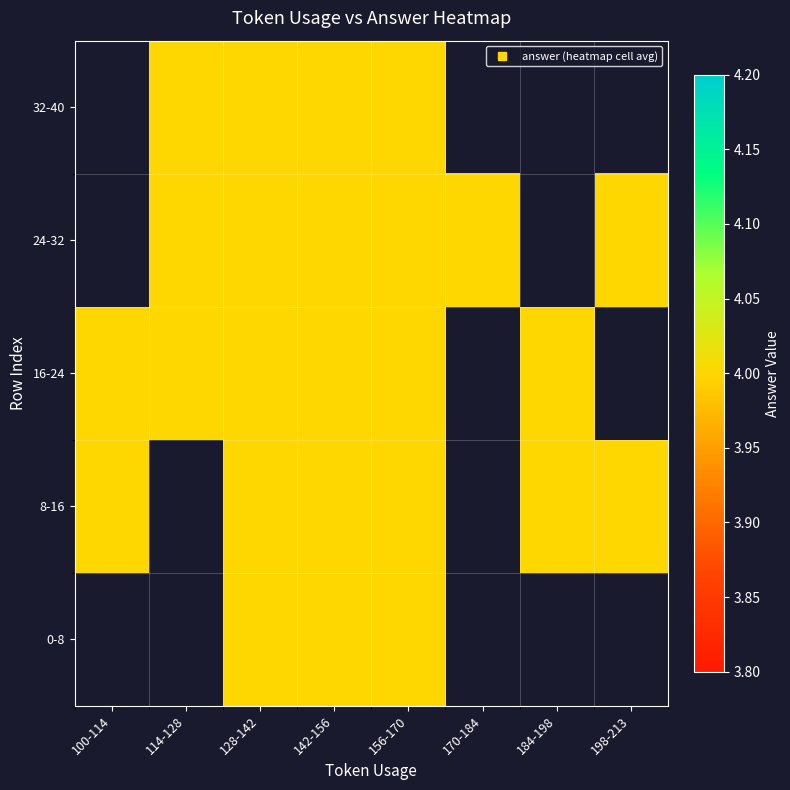

How many values in 8-16 are above zero?

6